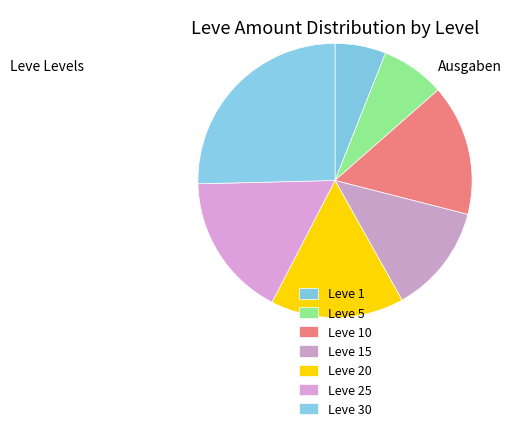

To the nearest percent, what is the difference between the largest and smallest slice percentages?

19%